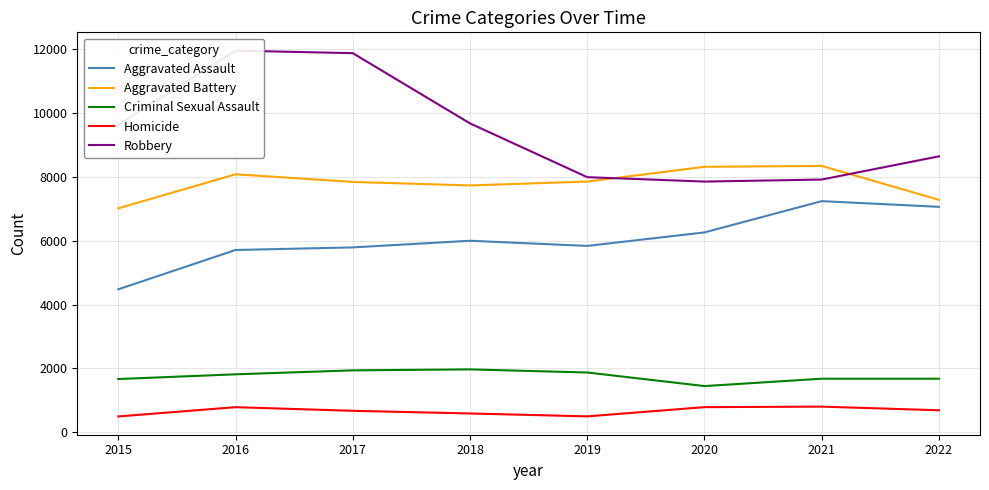

In Homicide, how many points are higher than both neighbors (excluding endpoints)?

2